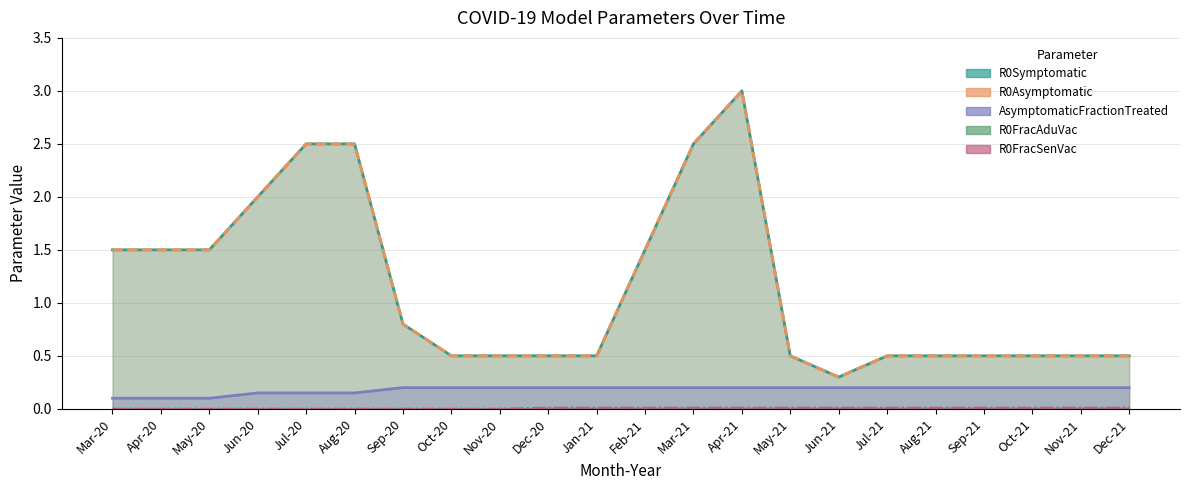

True or false: R0FracAduVac and R0Symptomatic intersect in this chart.

False